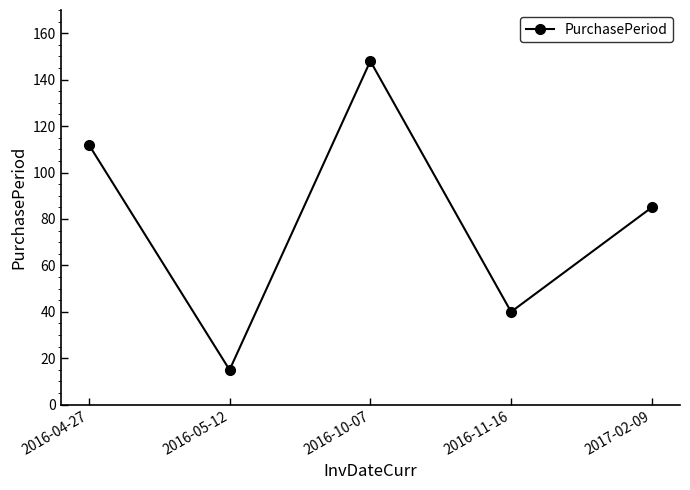

Approximately how many times larger is the value at 2016-05-12 compared to 2017-02-09?

0.2